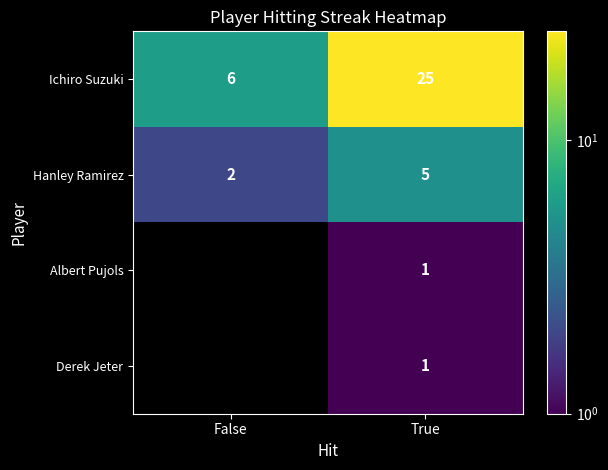

True or false: Hanley Ramirez has a value of 2 at False.

True